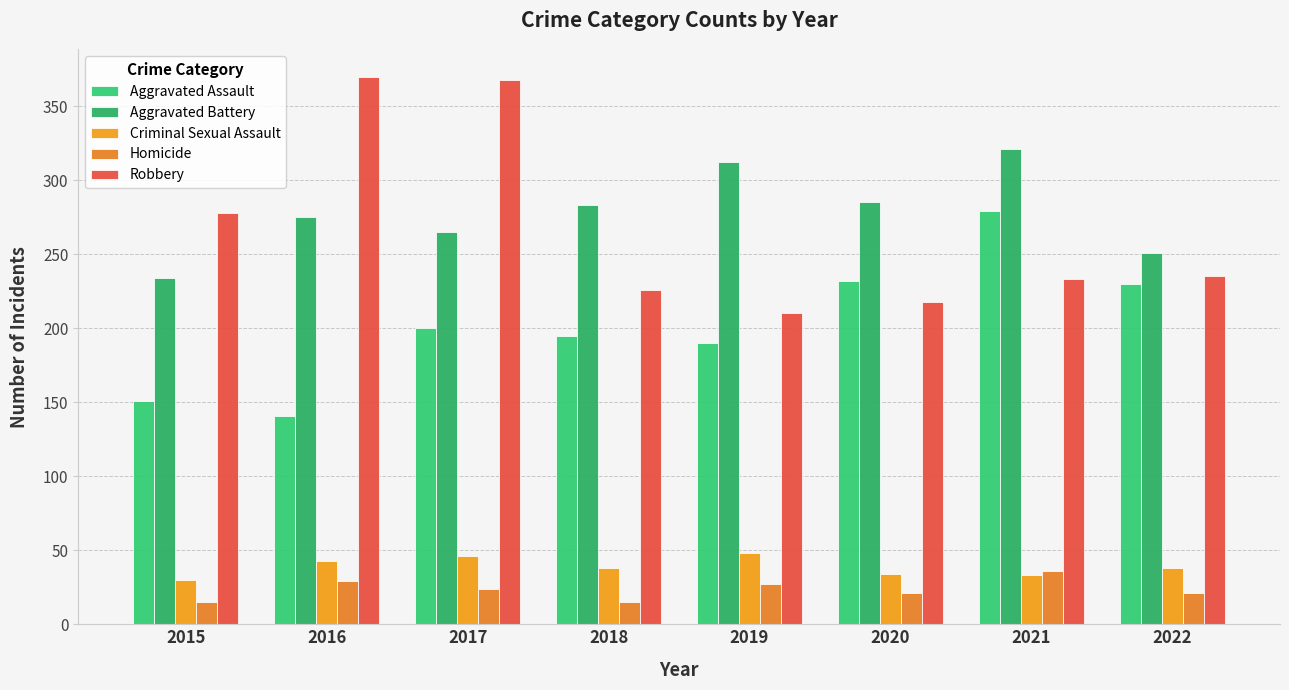

What is the spread (max minus min) of values at 2022?

230